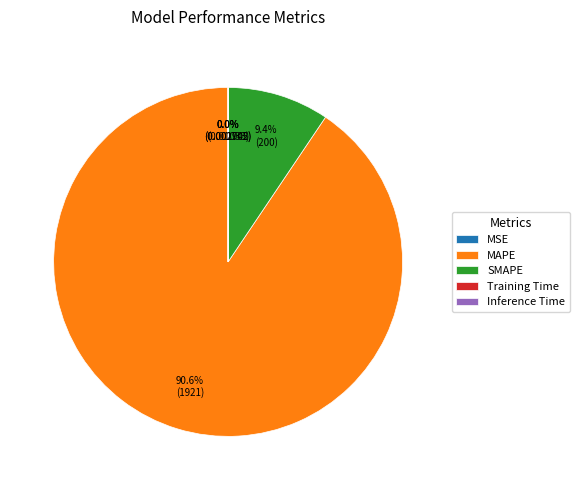

What is the majority slice?

MAPE